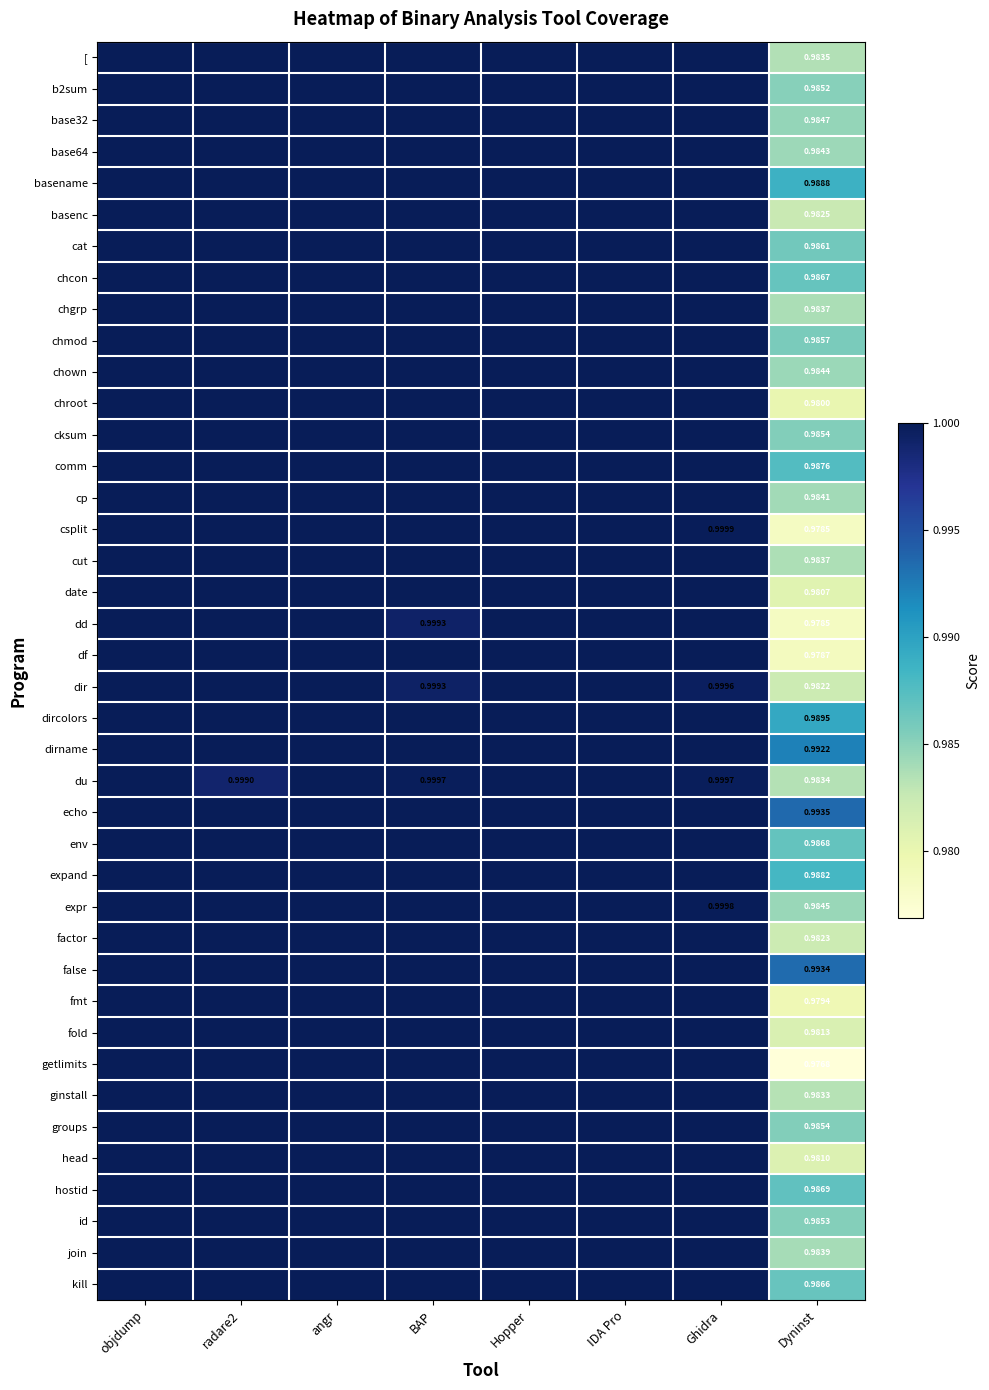

At objdump, list the series in order from smallest to largest.

[, b2sum, base32, base64, basename, basenc, cat, chcon, chgrp, chmod, chown, chroot, cksum, comm, cp, csplit, cut, date, dd, df, dir, dircolors, dirname, du, echo, env, expand, expr, factor, false, fmt, fold, getlimits, ginstall, groups, head, hostid, id, join, kill